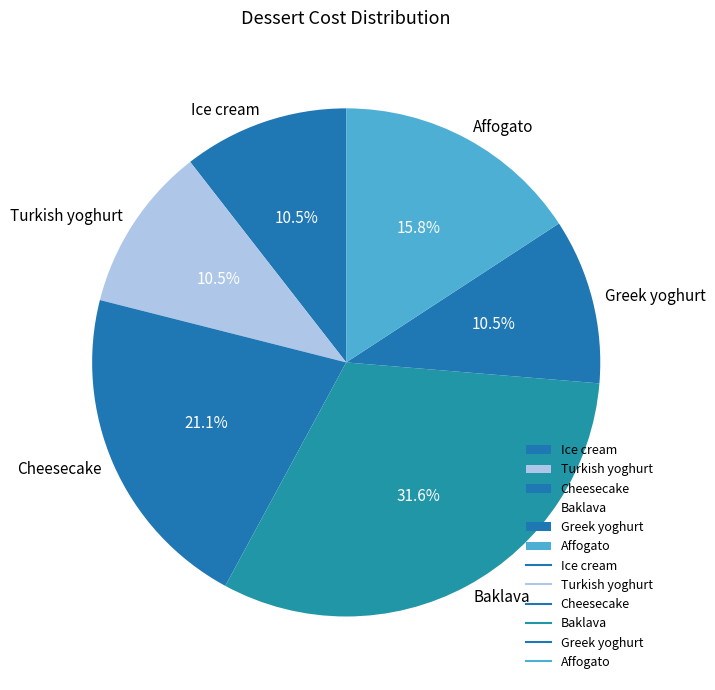

How many slices are in this pie chart?

6